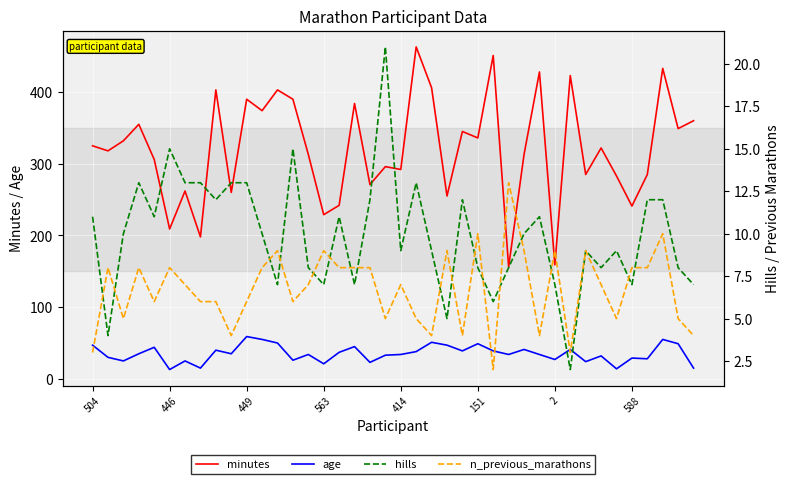

True or false: n_previous_marathons and minutes cross at least once.

False